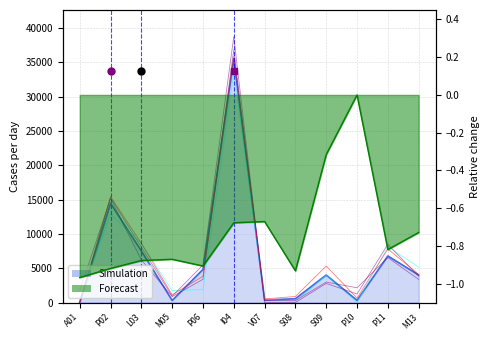

Between P02 and I04, which series saw the biggest shift?

Simulation